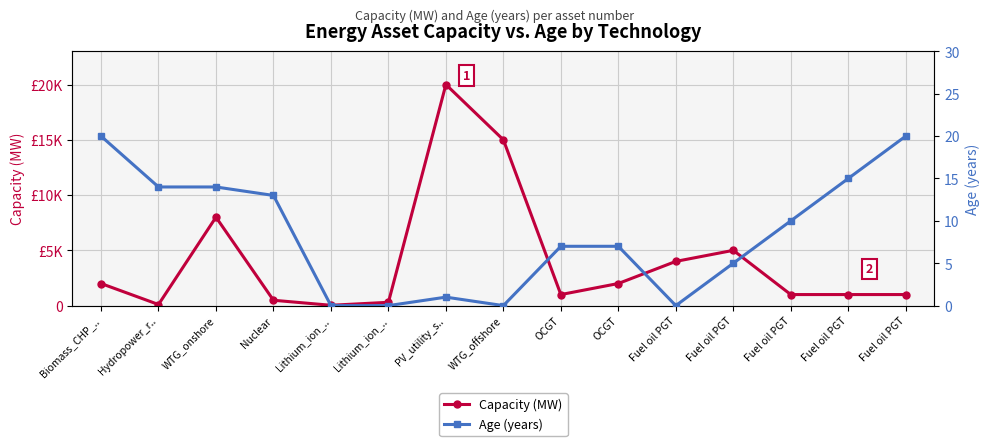

What value does the Capacity (MW) series have at WTG_onshore?

8000